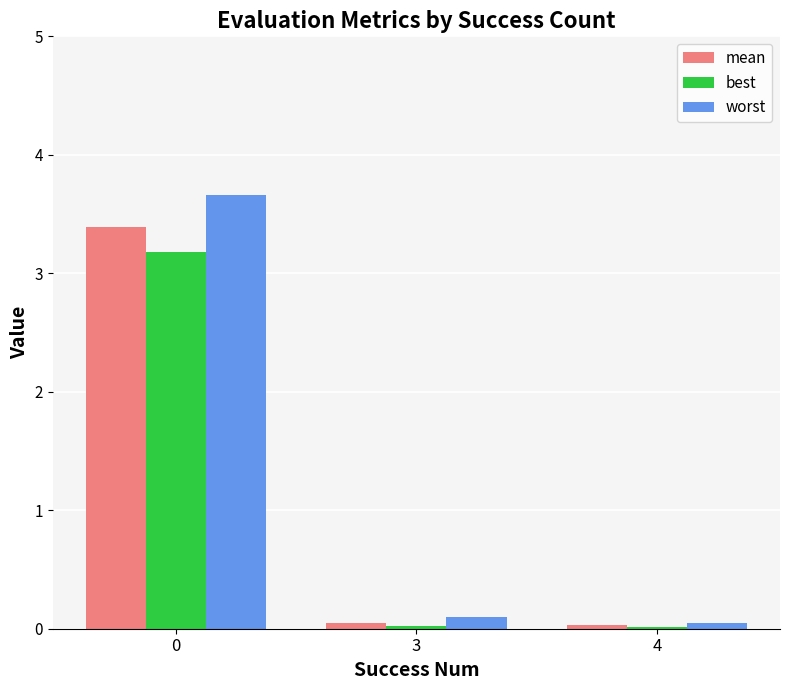

Is it true that best equals 0.0 at 4?

True